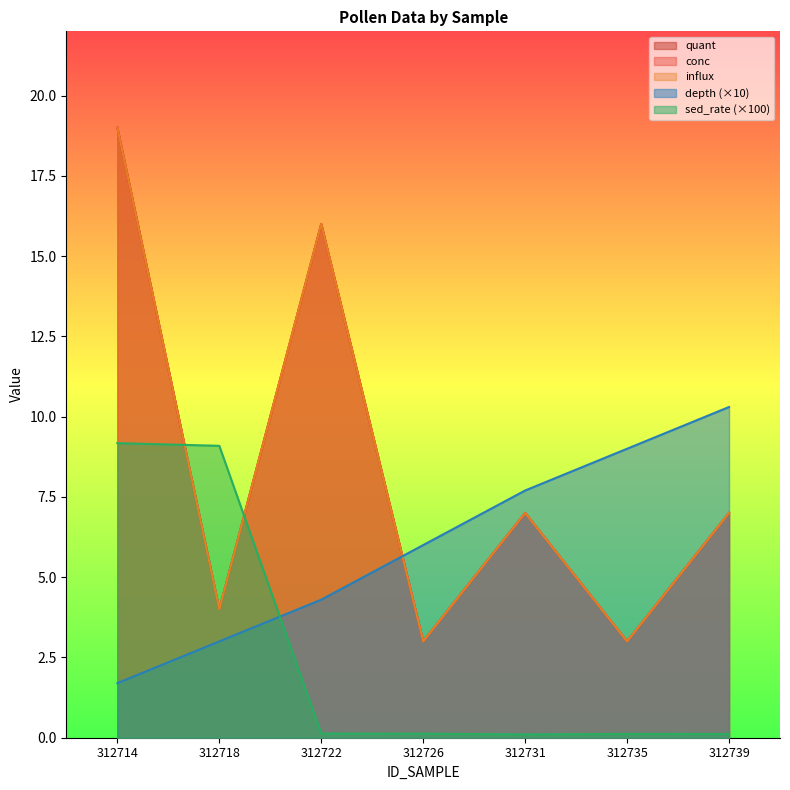

At how many categories does at least one series exceed 18?

1